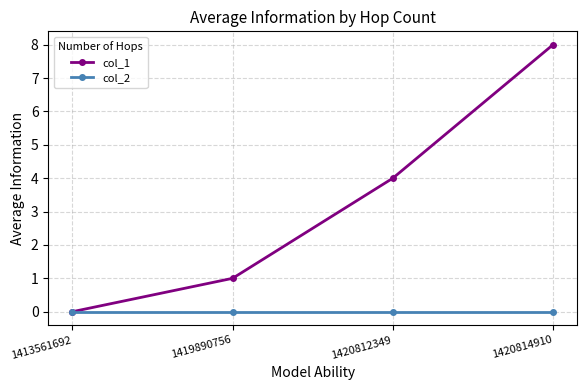

Is the value of col_2 at 1420814910 greater than the value of col_1 at 1420814910?

No